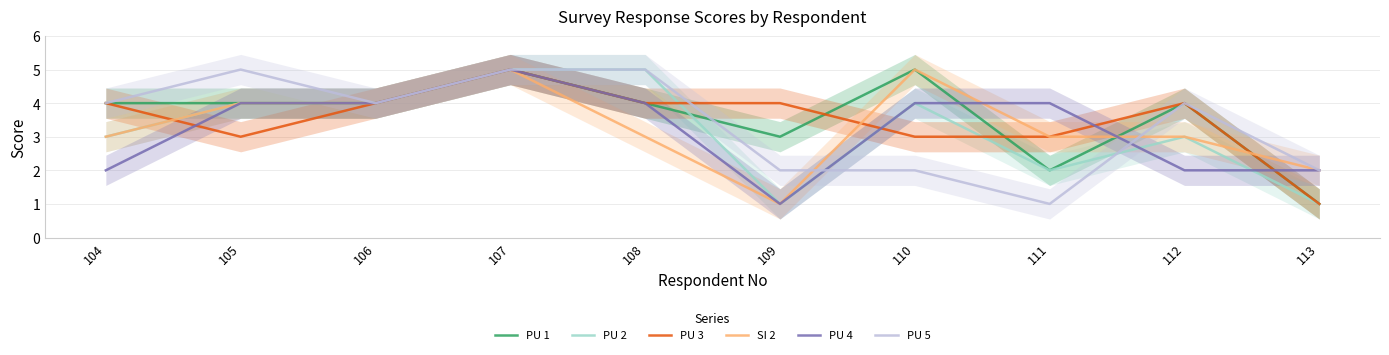

Reading right to left, list all the values displayed in this chart.

PU 1: 113=1	112=4	111=2	110=5	109=3	108=4	107=5	106=4	105=4	104=4
PU 2: 113=1	112=3	111=2	110=4	109=1	108=5	107=5	106=4	105=4	104=3
PU 3: 113=1	112=4	111=3	110=3	109=4	108=4	107=5	106=4	105=3	104=4
SI 2: 113=2	112=3	111=3	110=5	109=1	108=3	107=5	106=4	105=4	104=3
PU 4: 113=2	112=2	111=4	110=4	109=1	108=4	107=5	106=4	105=4	104=2
PU 5: 113=2	112=4	111=1	110=2	109=2	108=5	107=5	106=4	105=5	104=4